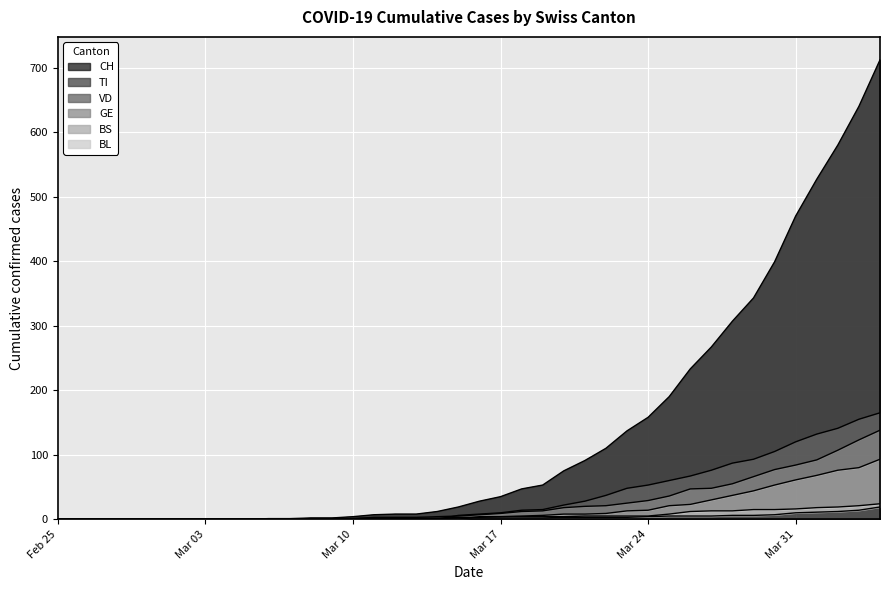

What is the sum of the CH values at 2020-02-25 and 2020-03-07?

1